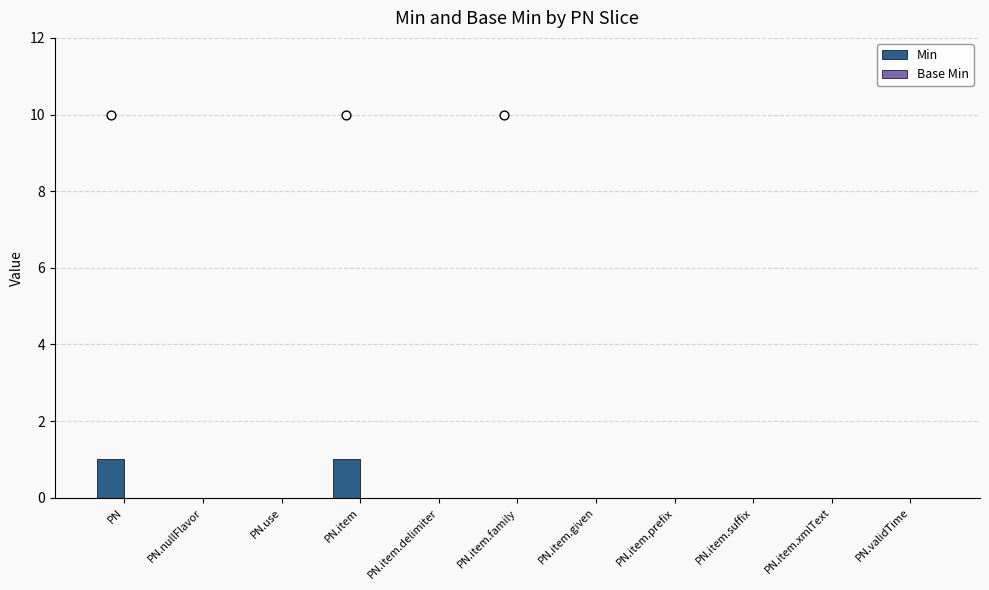

Which series reaches the maximum Y coordinate?

Min